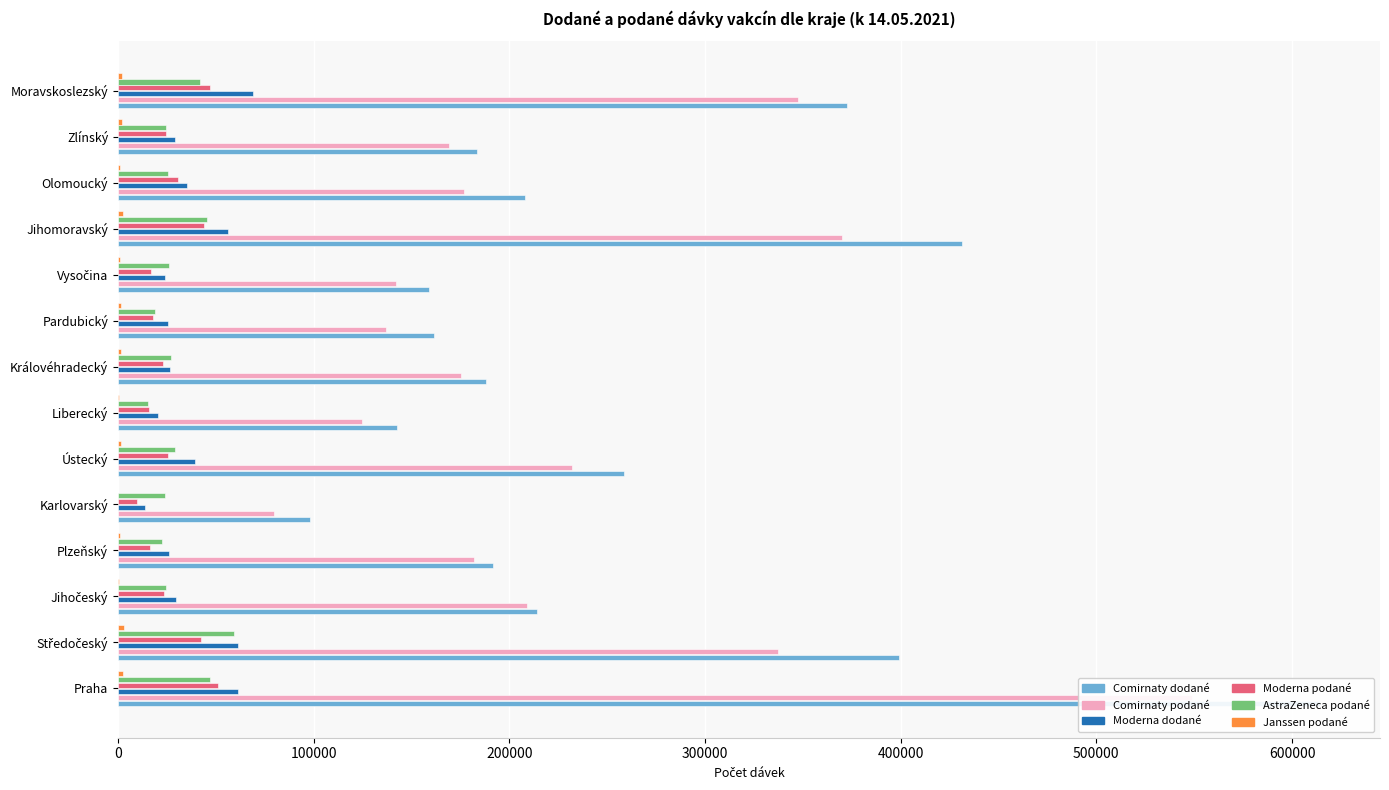

How many bars are there in each group?

6